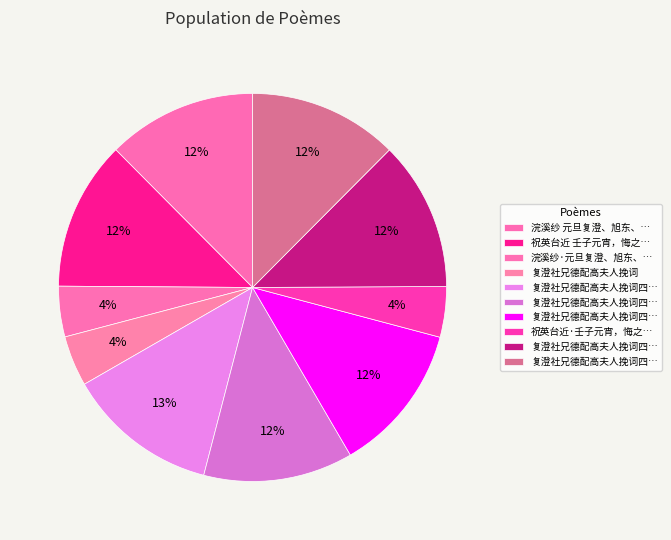

Which slice is the smallest?

复澄社兄德配高夫人挽词